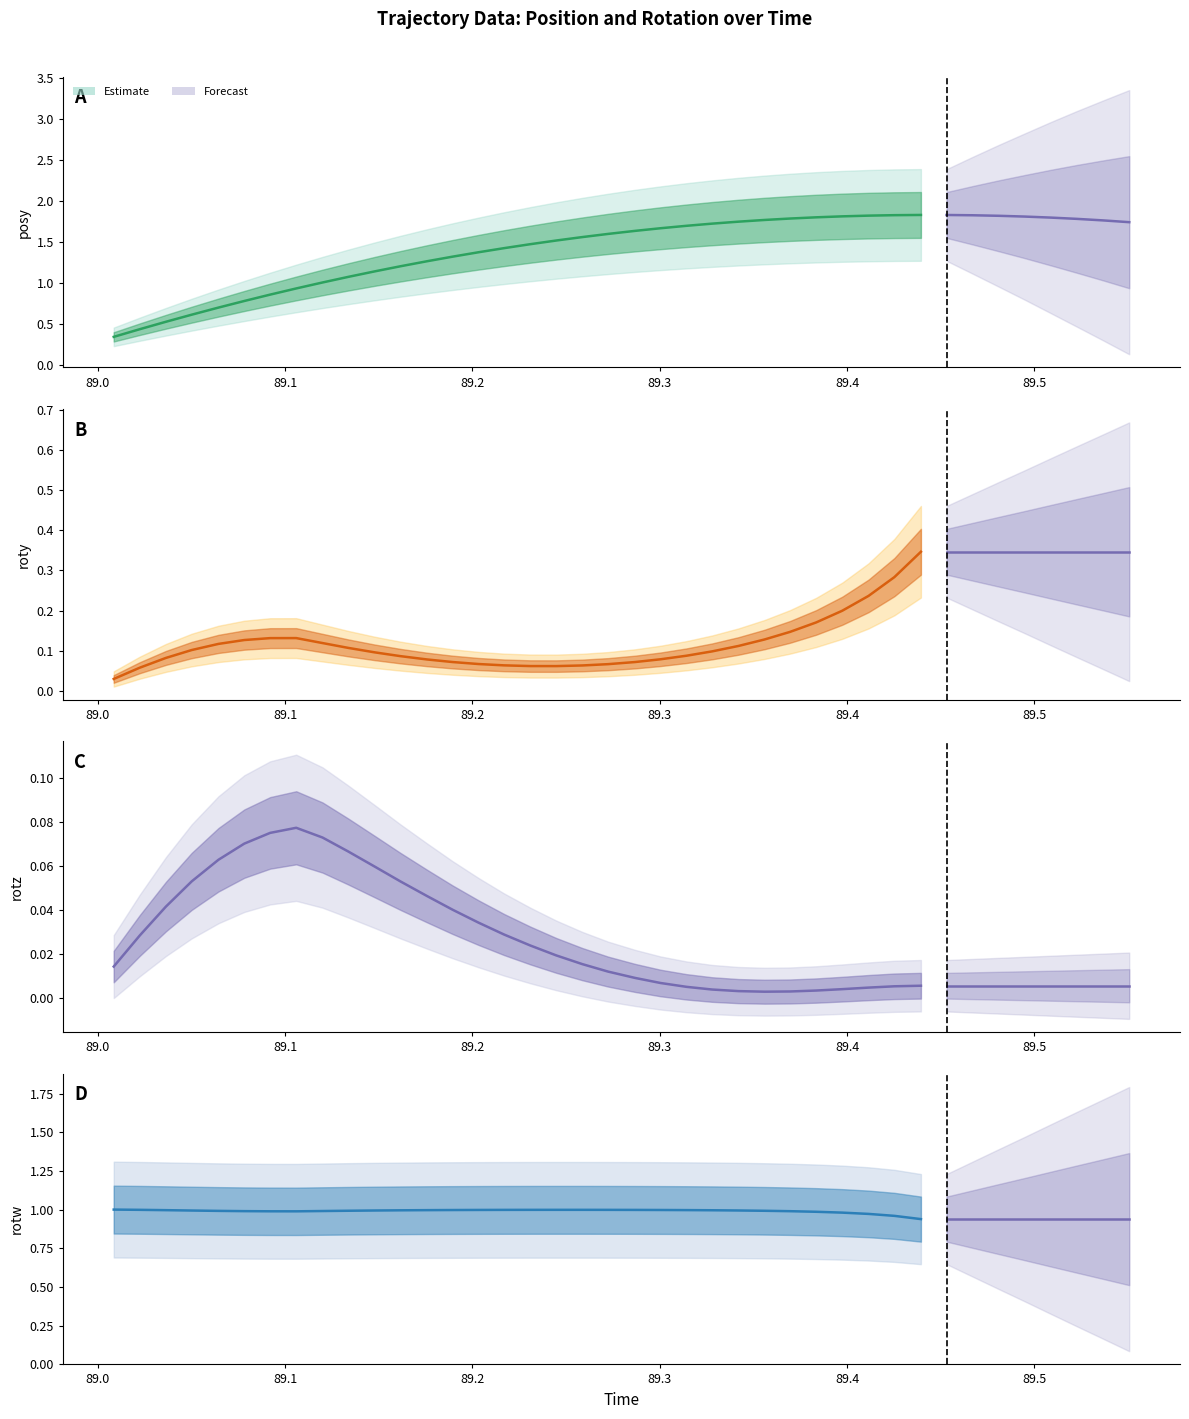

What is the sum of all rotz values?

1.0